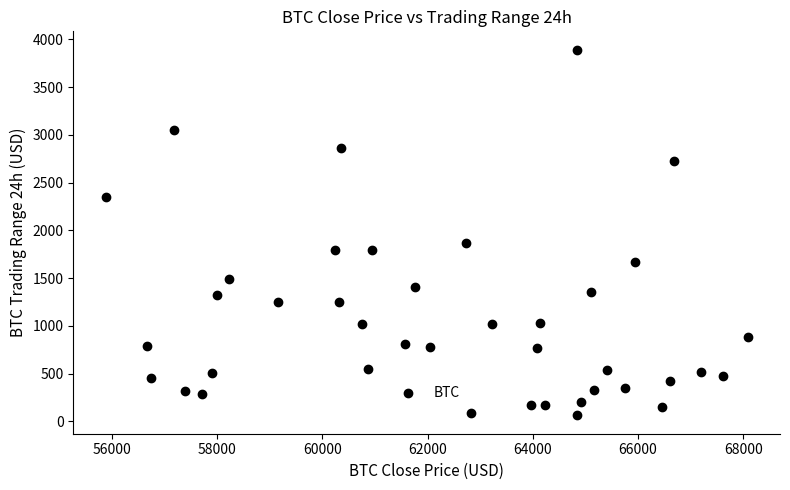

What Y value in the scatter plot is closest to 1977?

1870.0